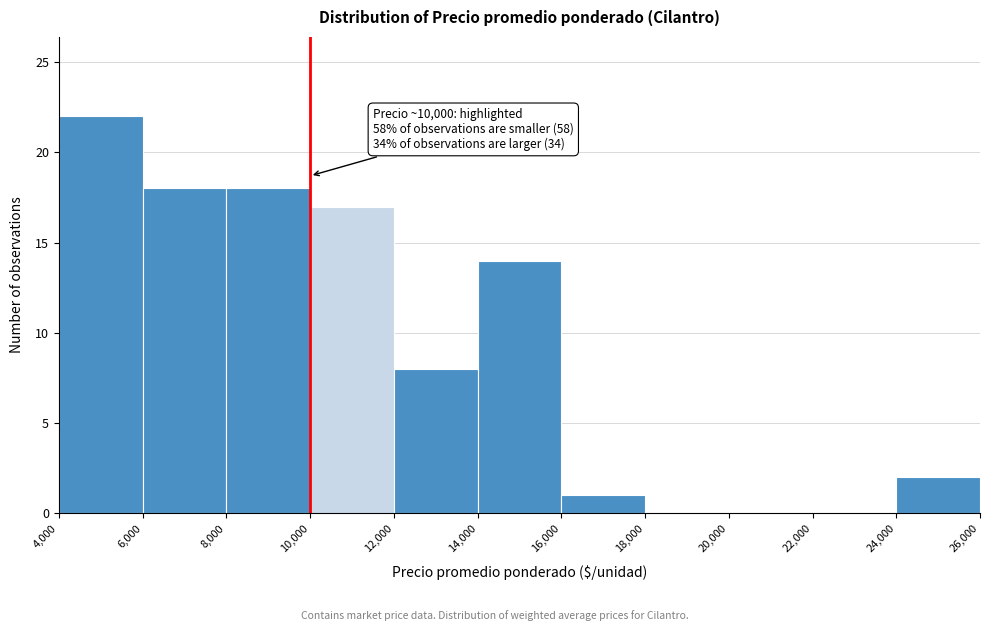

Which range on the x-axis has the tallest bar?

4,000 to 6,000